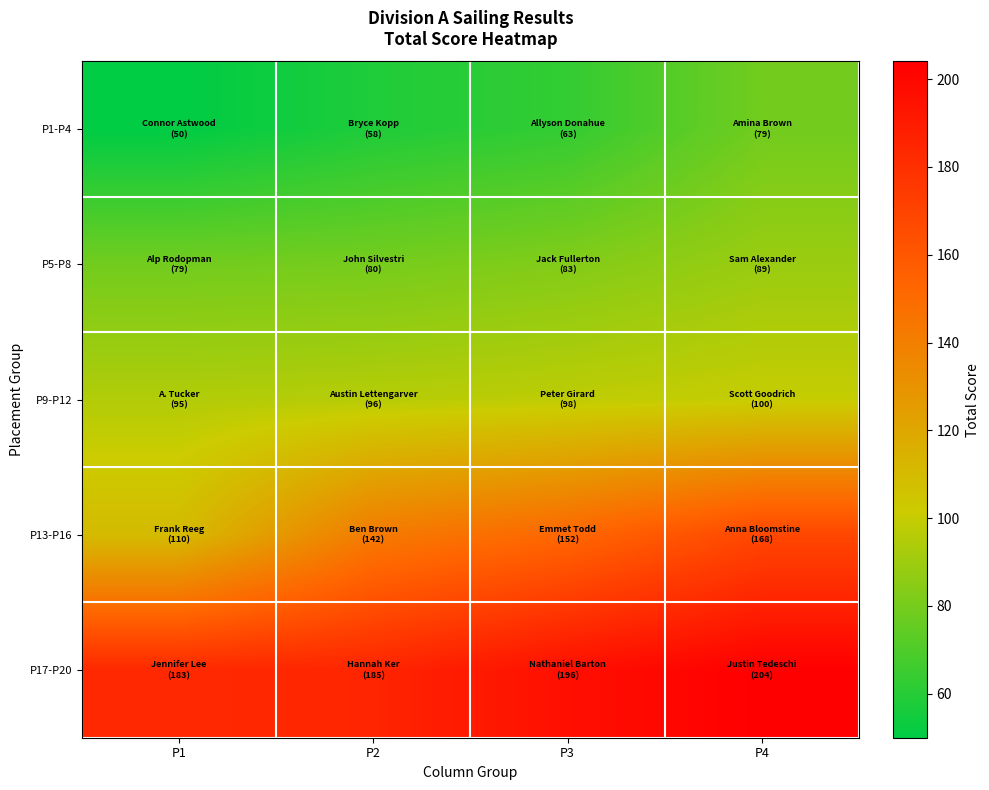

At P4, list the series in order from smallest to largest.

P1-P4, P5-P8, P9-P12, P13-P16, P17-P20